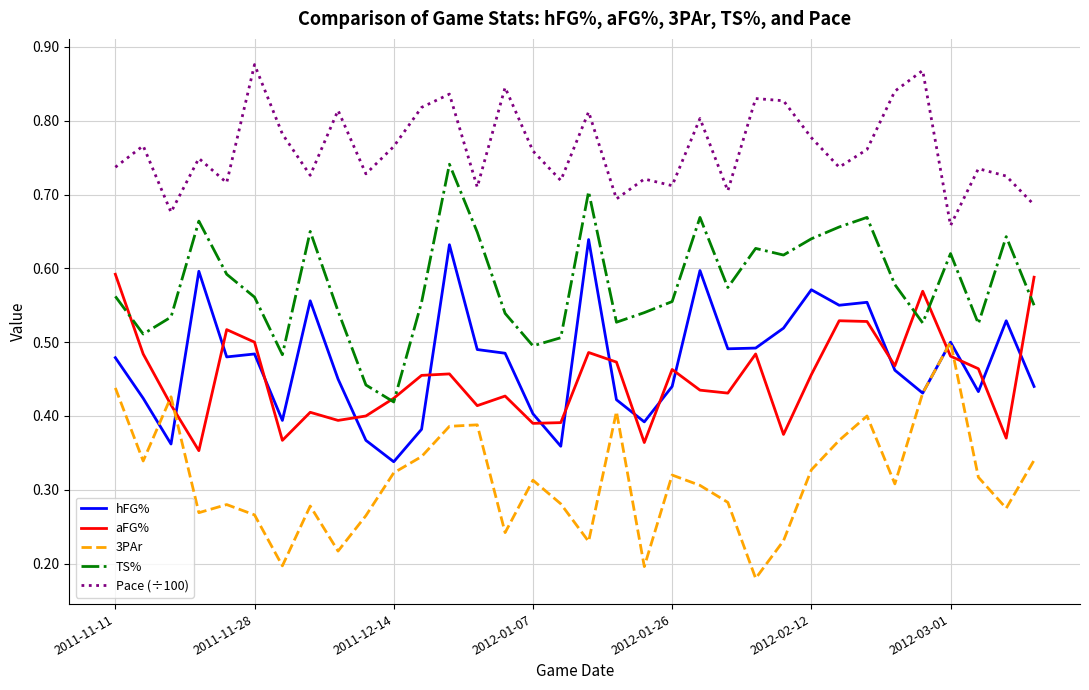

True or false: aFG% and Pace (÷100) cross at least once.

False